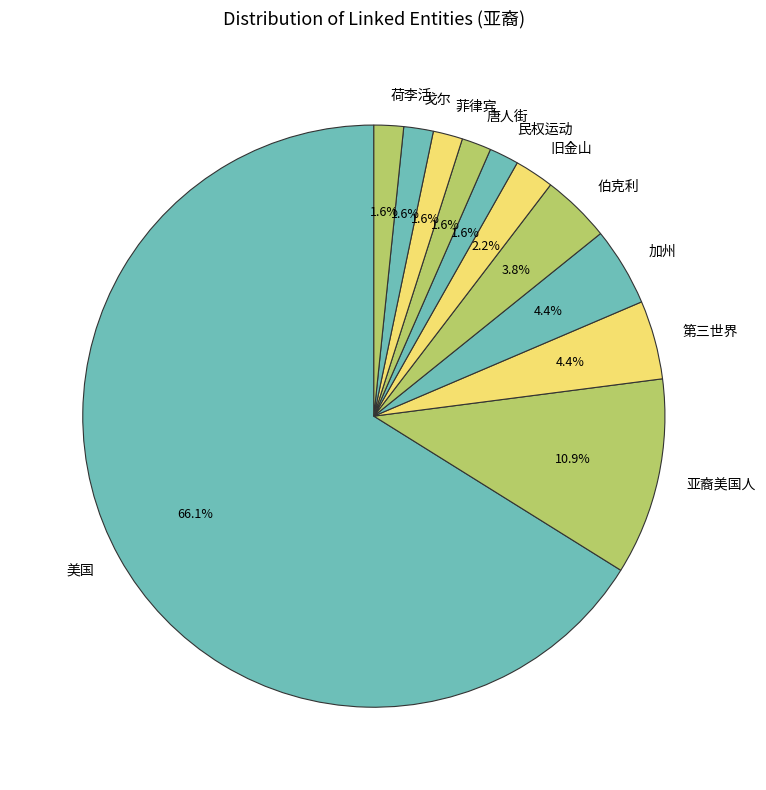

Which slice represents more than half of the pie?

美国